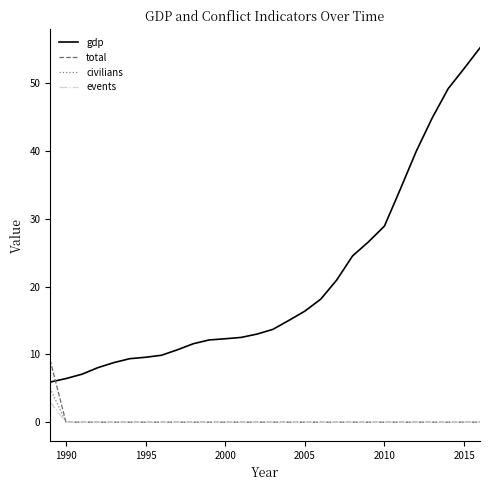

True or false: gdp and events intersect in this chart.

False